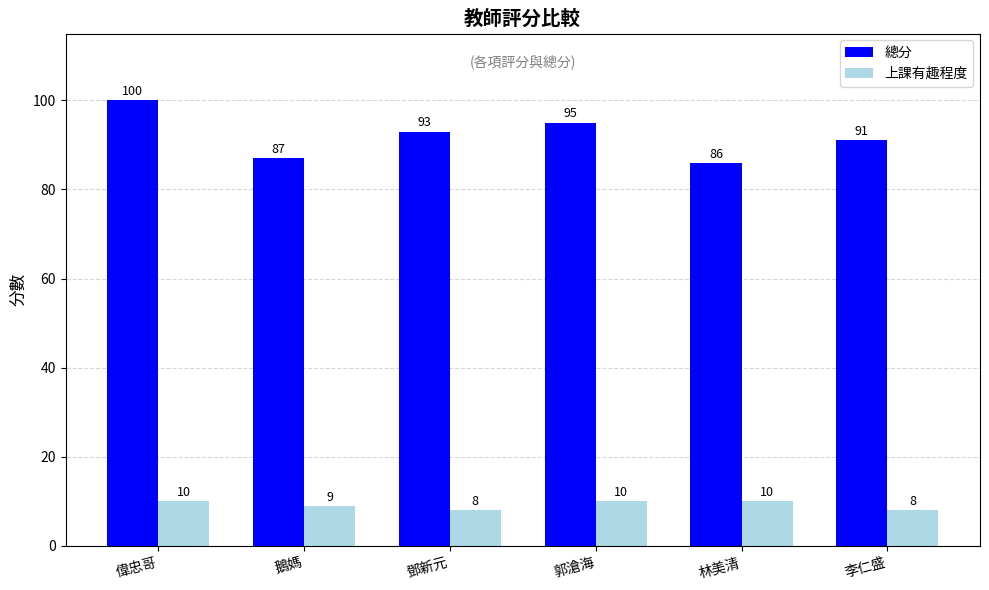

What is the sum of all 總分 values?

552